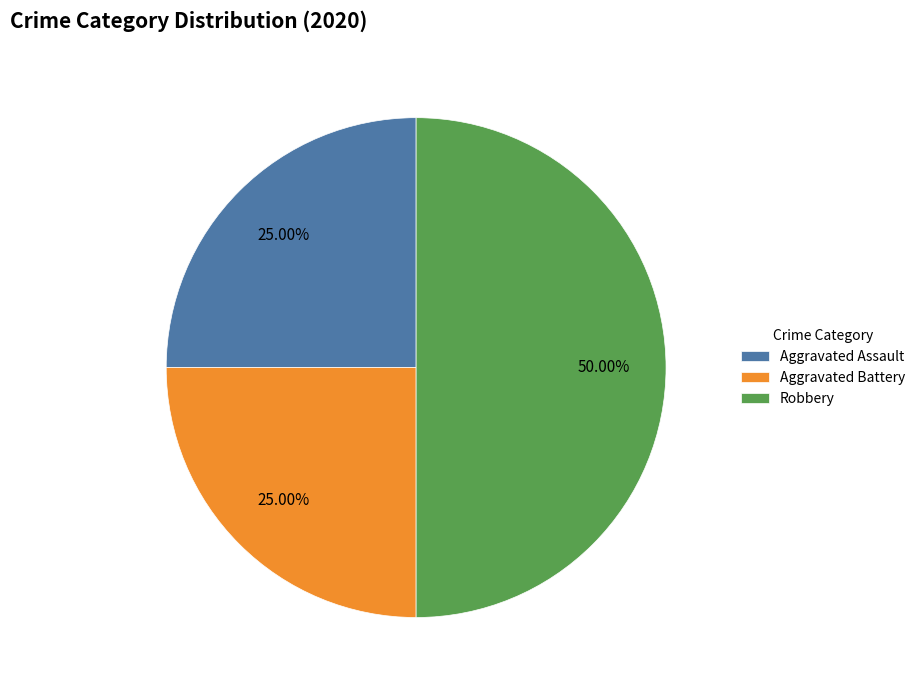

Combined, do Aggravated Battery and Robbery account for over 50%?

Yes